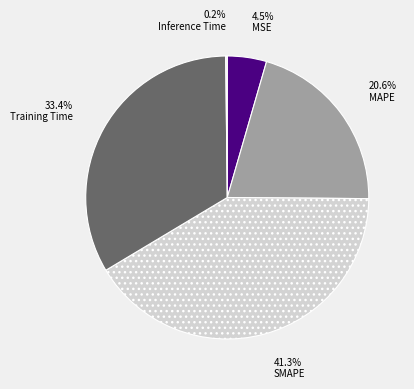

Does Inference Time represent more than half of the total?

No